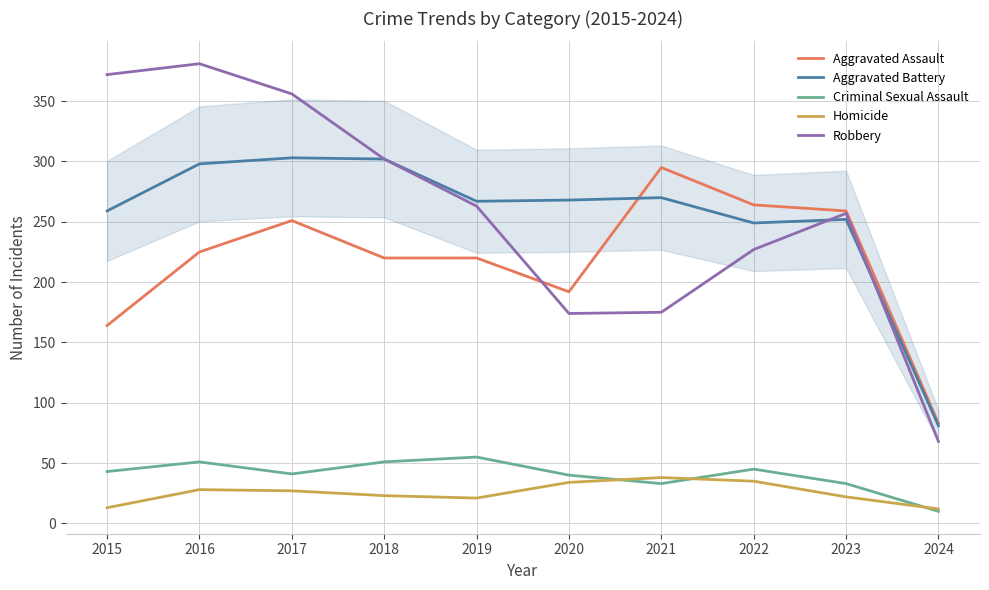

What is the spread (max minus min) of values at 2022?

229